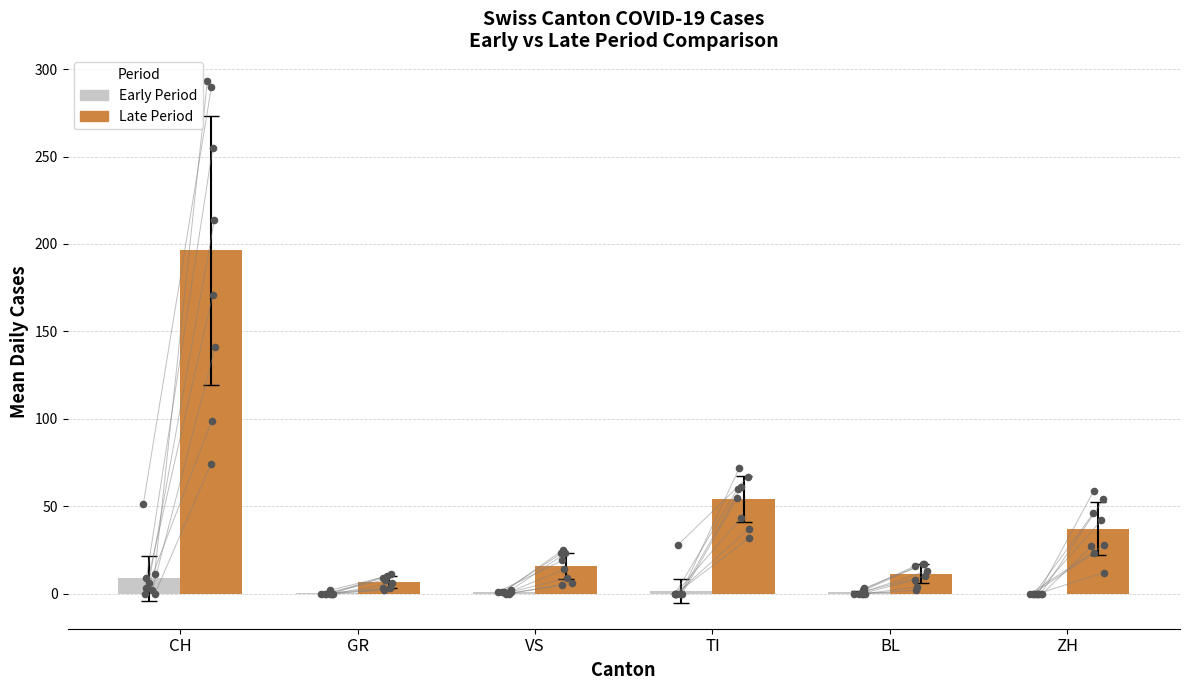

Which series contains the lowest Y value?

Early Period